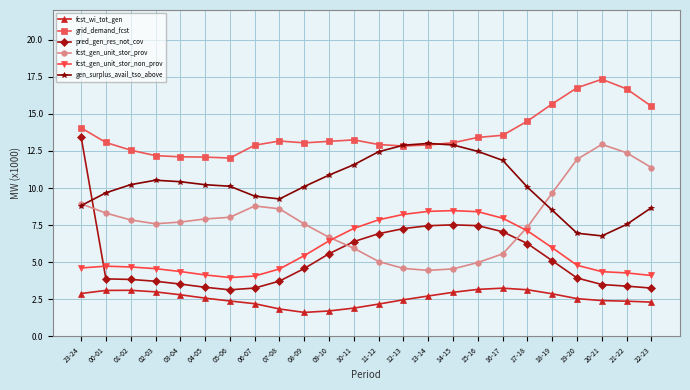

True or false: fcst_gen_unit_stor_non_prov and fcst_wi_tot_gen intersect in this chart.

False